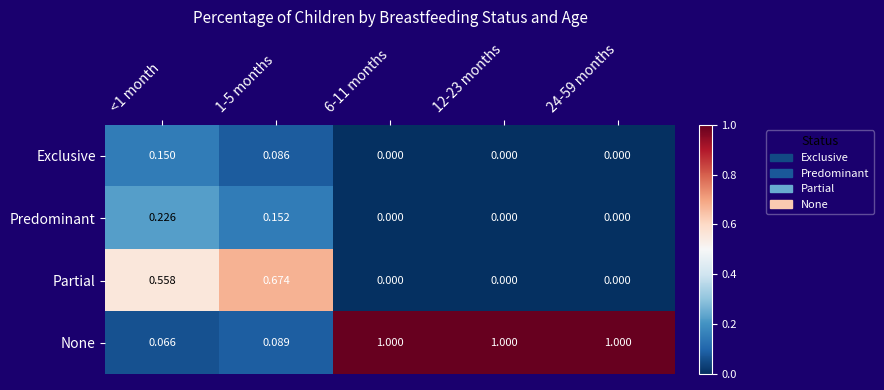

Is the value of Exclusive at 1-5 months greater than the value of None at 24-59 months?

No